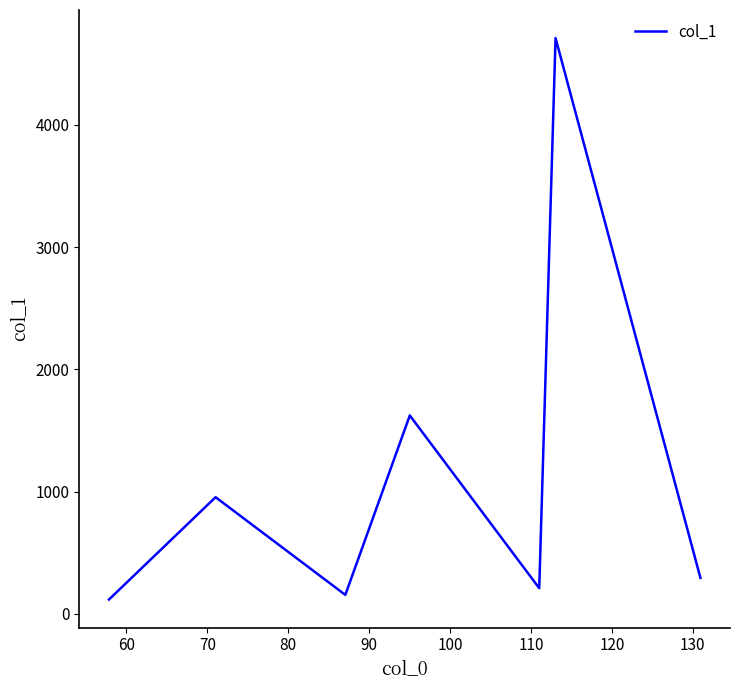

What is the difference between the second highest and minimum values?

1506.4